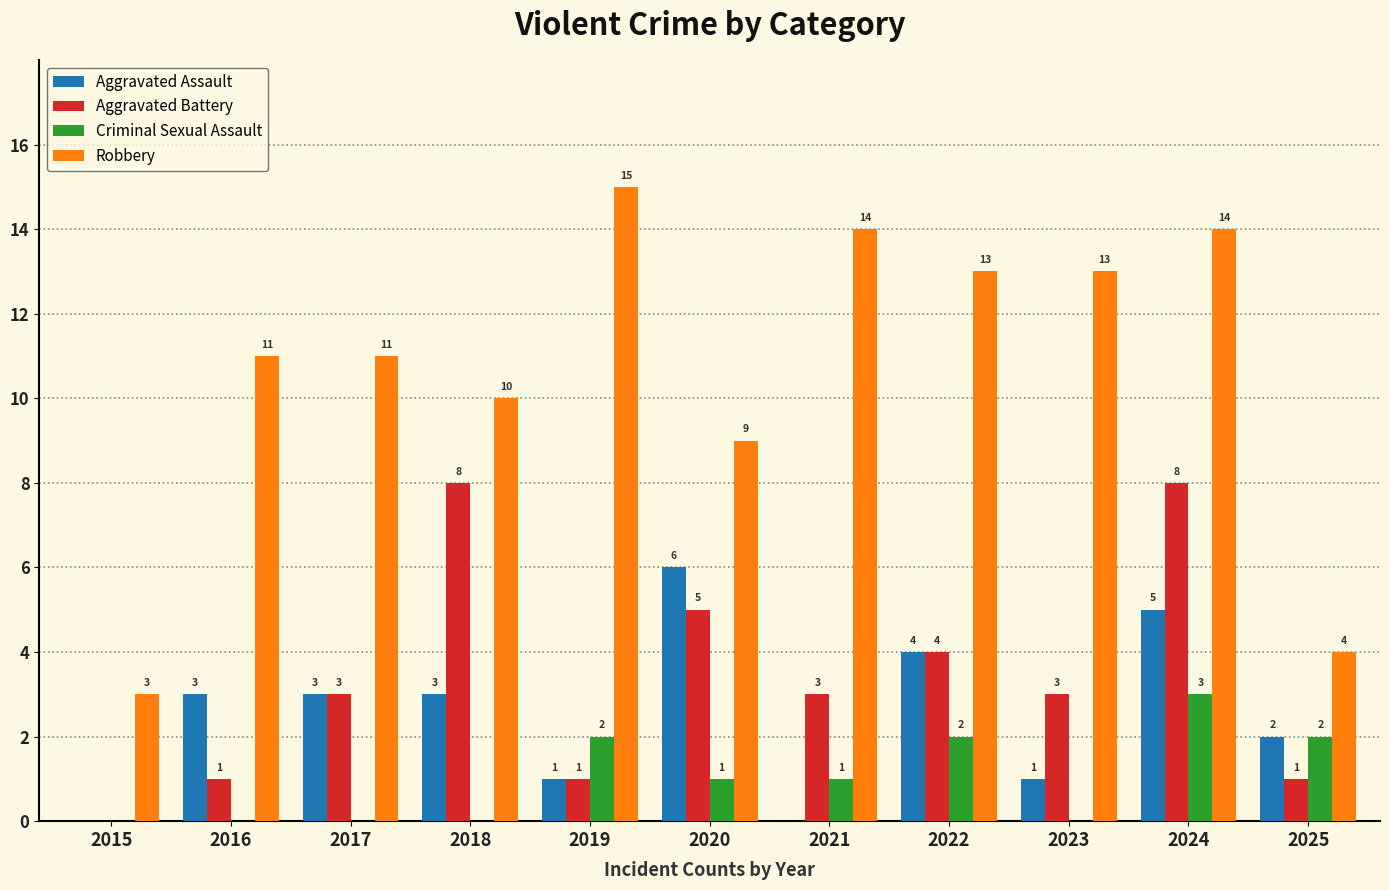

Which series has the widest spread of values?

Robbery